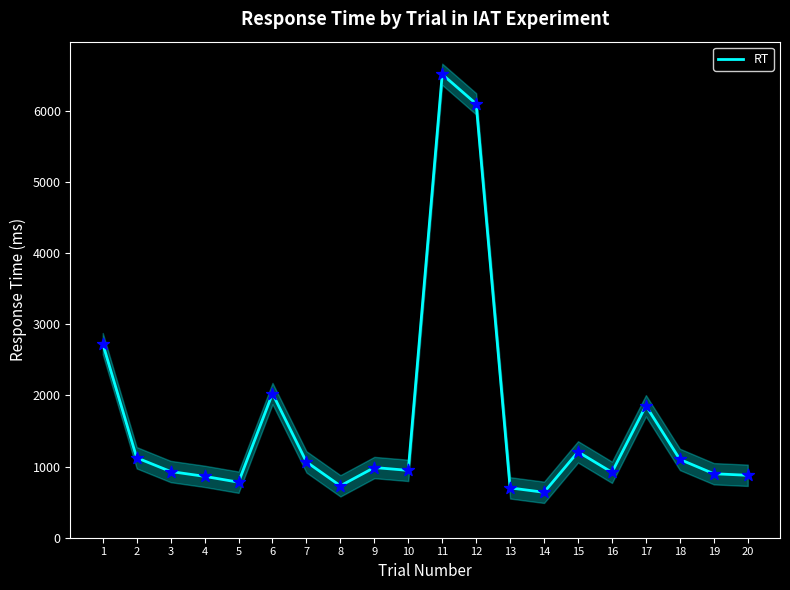

Approximately how many times larger is the value at 10 compared to 19?

1.1